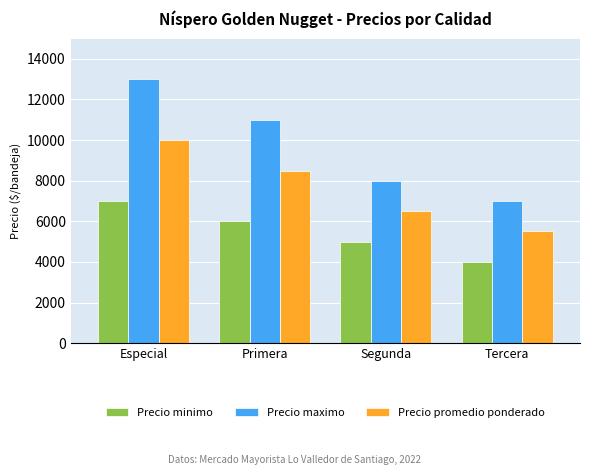

How many series are shown in this chart?

3